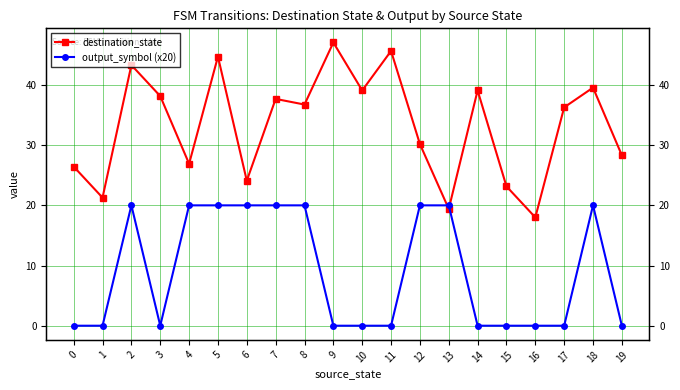

Where is destination_state nearest to the value 32?

12